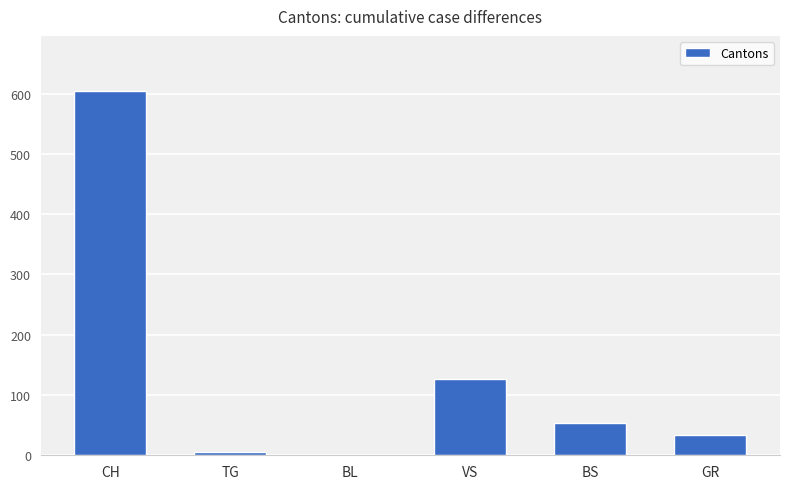

What is the sum of all values?

822